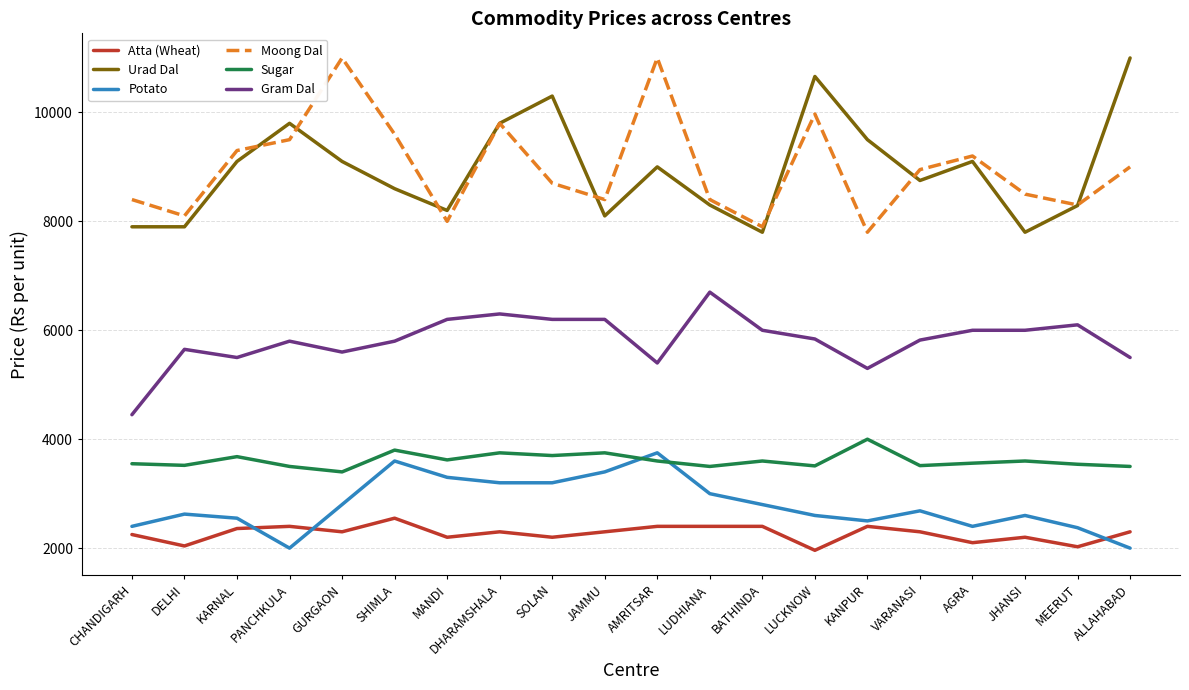

What is the difference between the second highest and second lowest values in the Gram Dal series?

1000